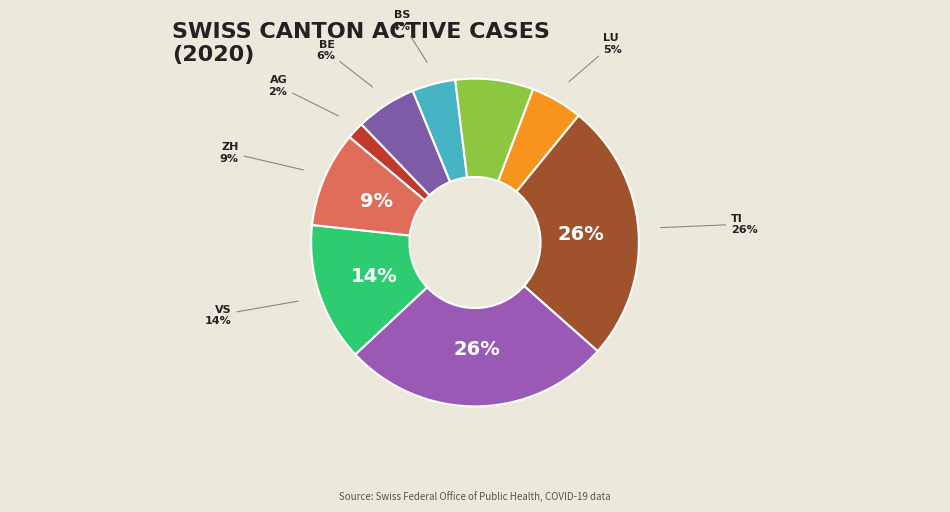

What is the ratio of the value at VS to the value at TI?

0.5